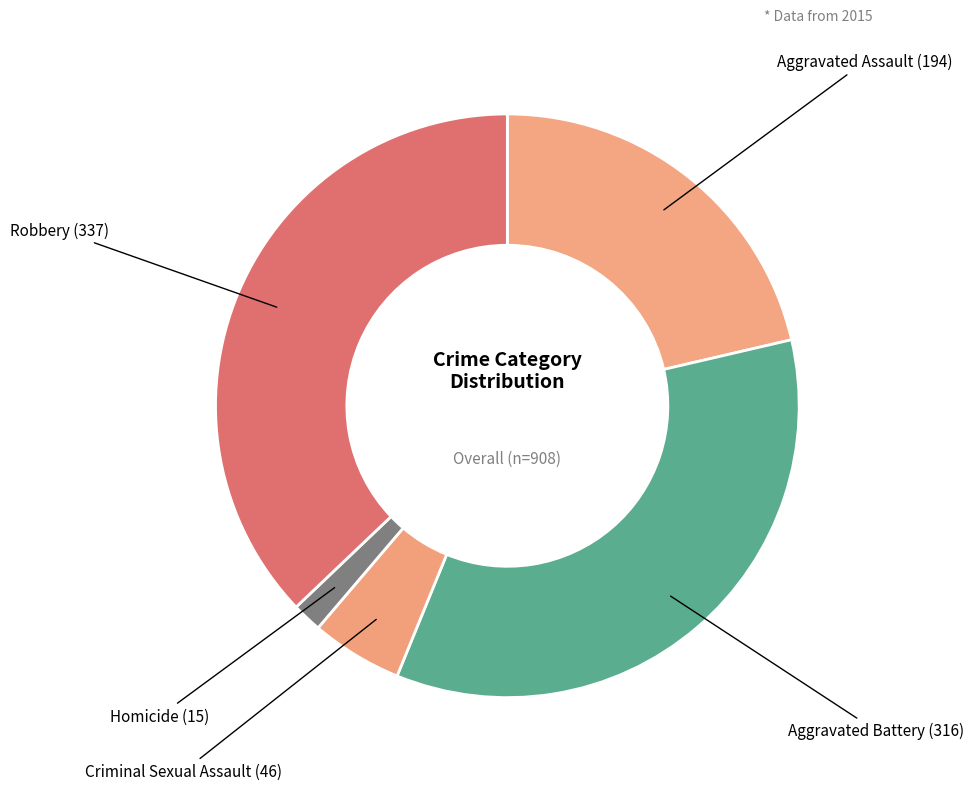

Is it true that Aggravated Battery is 25% of the pie?

False